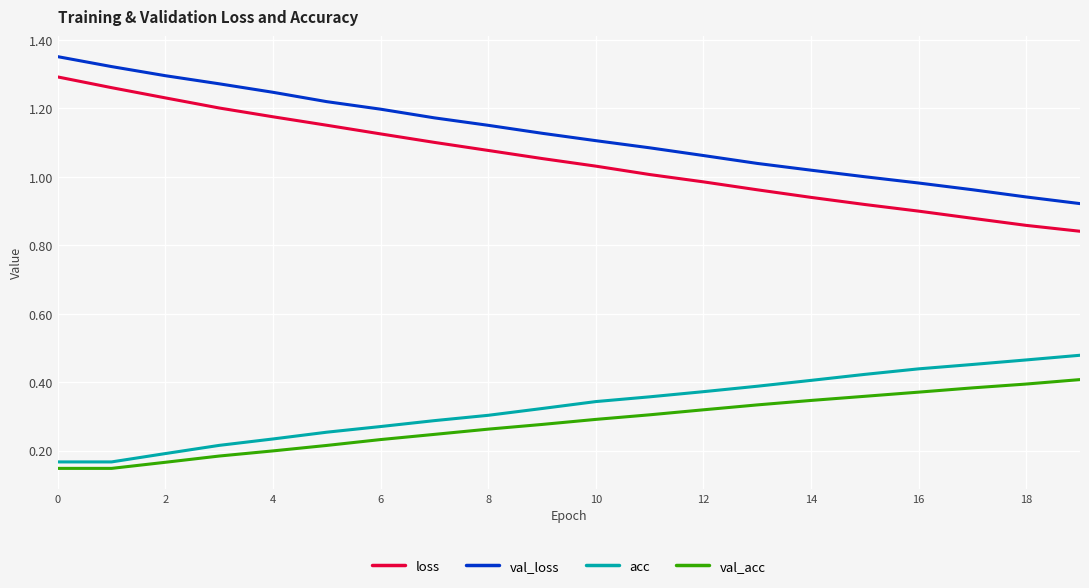

Which series has the widest spread of values?

loss